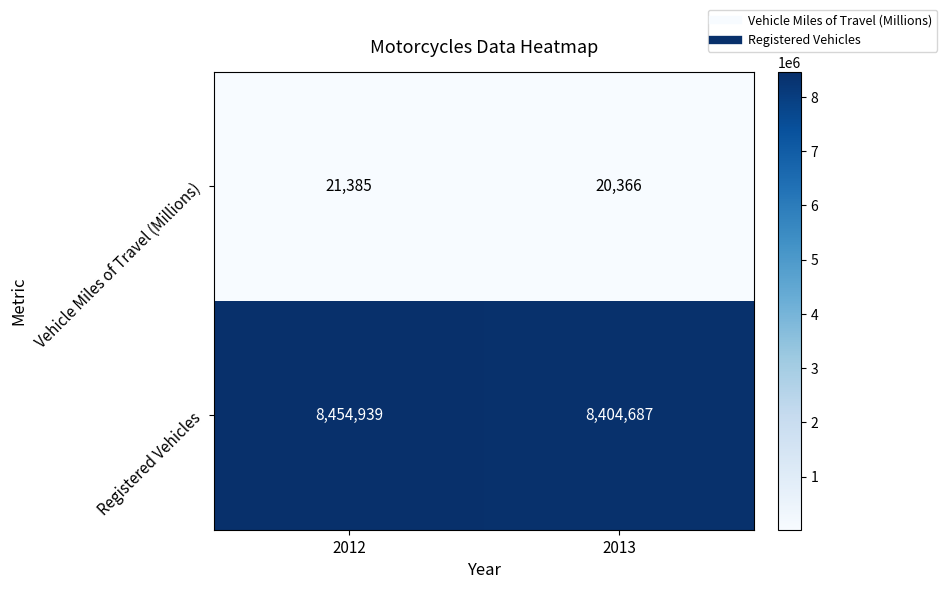

Reading left to right, extract all data points from this chart.

Vehicle Miles of Travel (Millions): 2012=21385	2013=20366
Registered Vehicles: 2012=8454939	2013=8404687